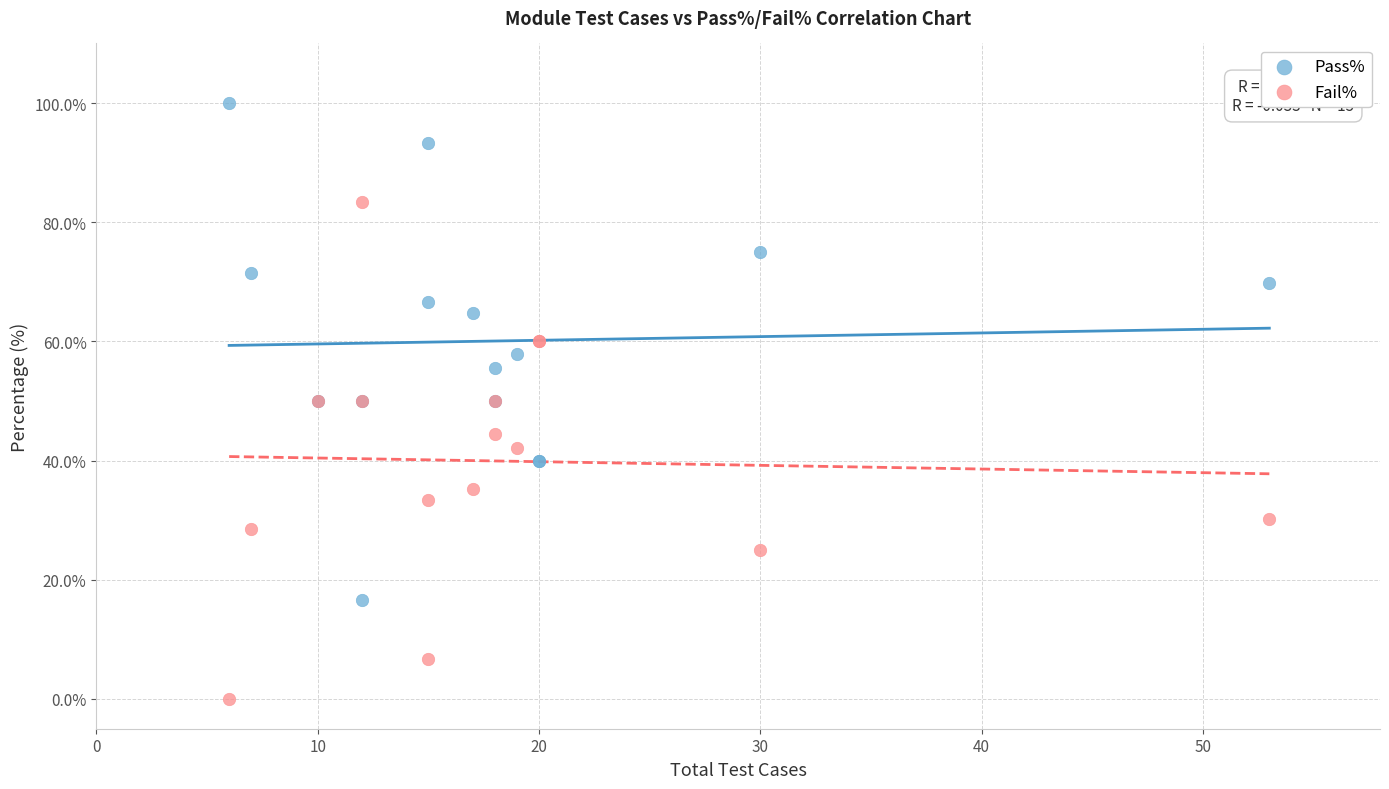

Which series reaches the maximum Y coordinate?

Pass%